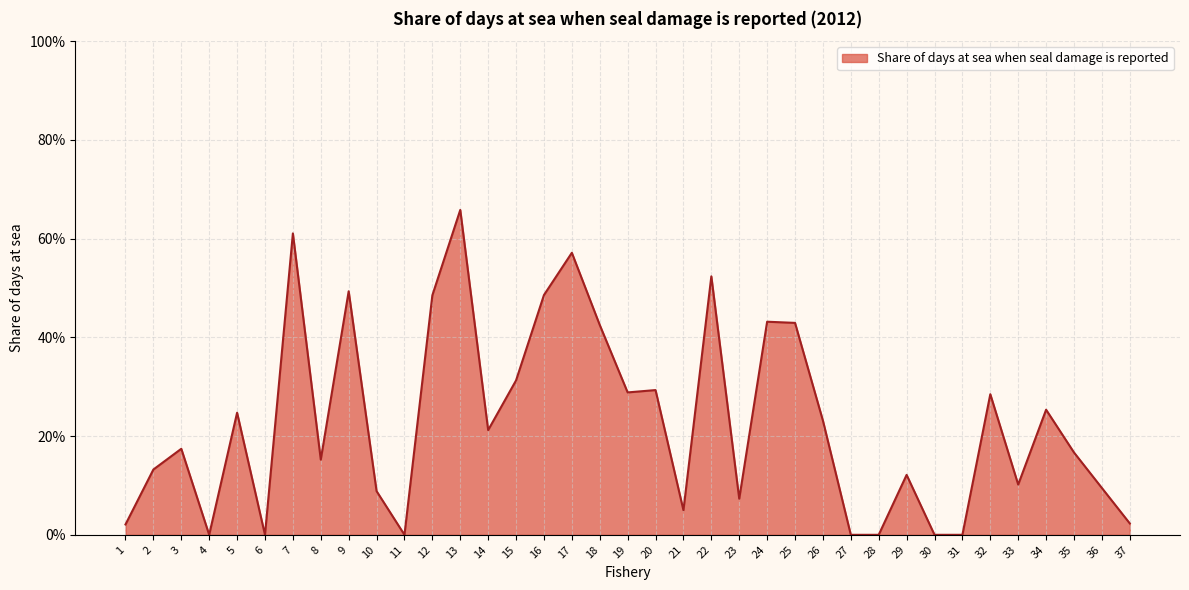

Does the chart have visible grid lines?

Yes